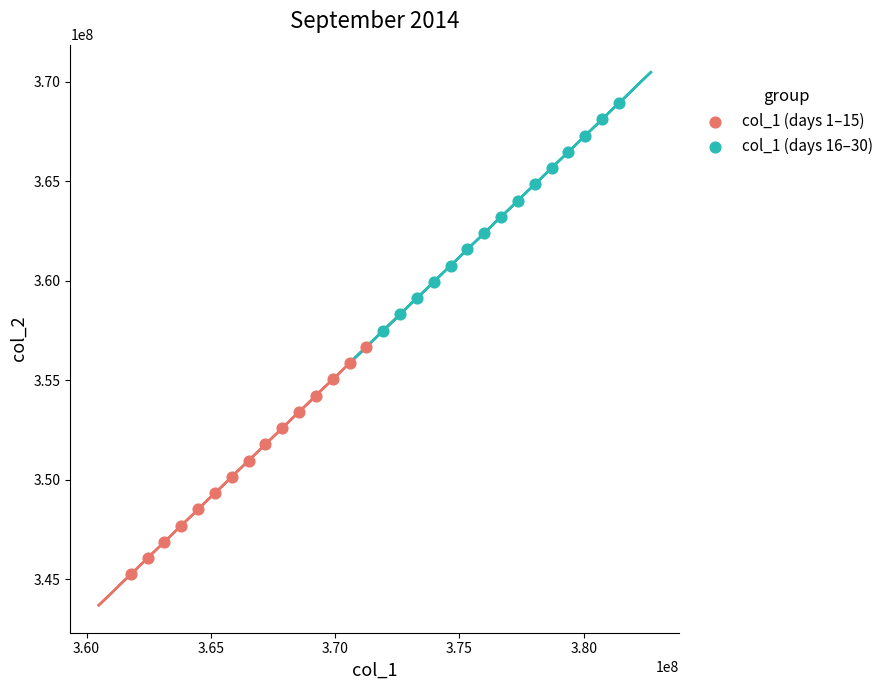

Which series reaches the maximum Y coordinate?

col_1 (days 16–30)